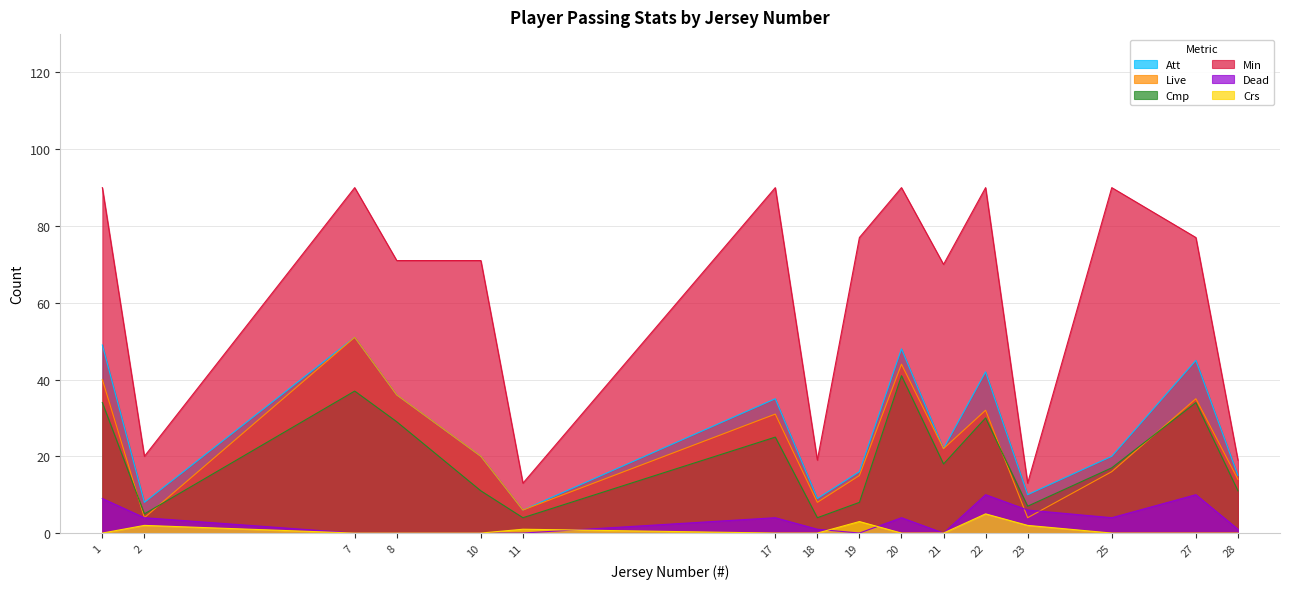

At which label does Cmp reach its peak?

20